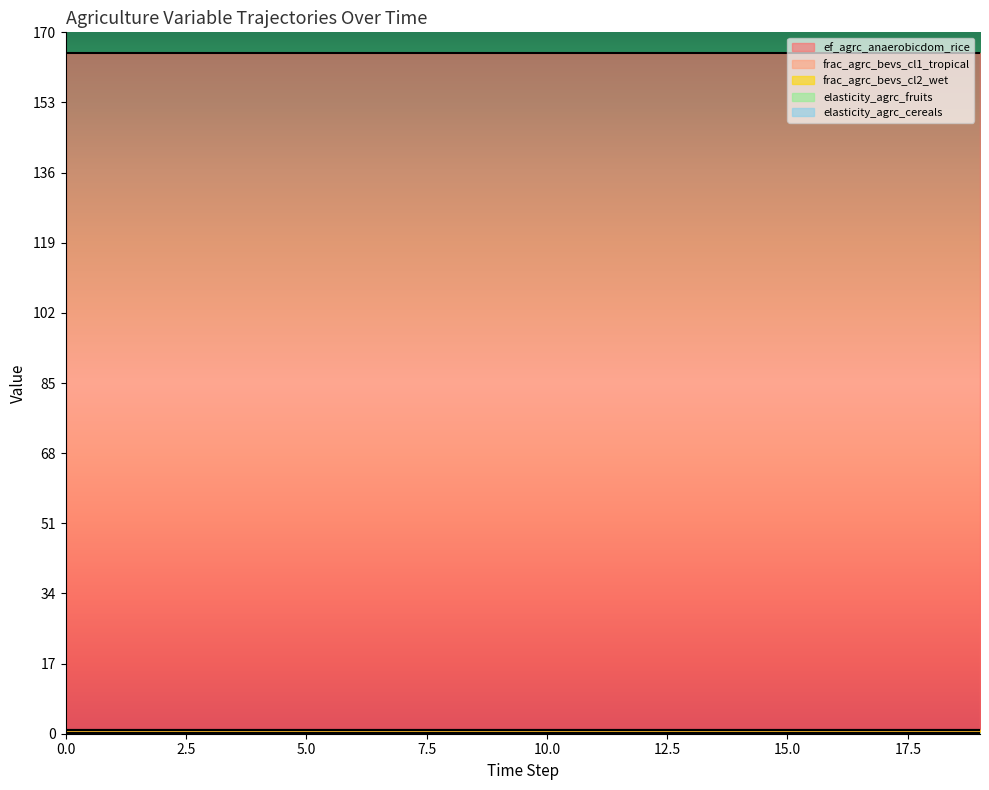

What value does the elasticity_agrc_cereals series have at 19?

0.2